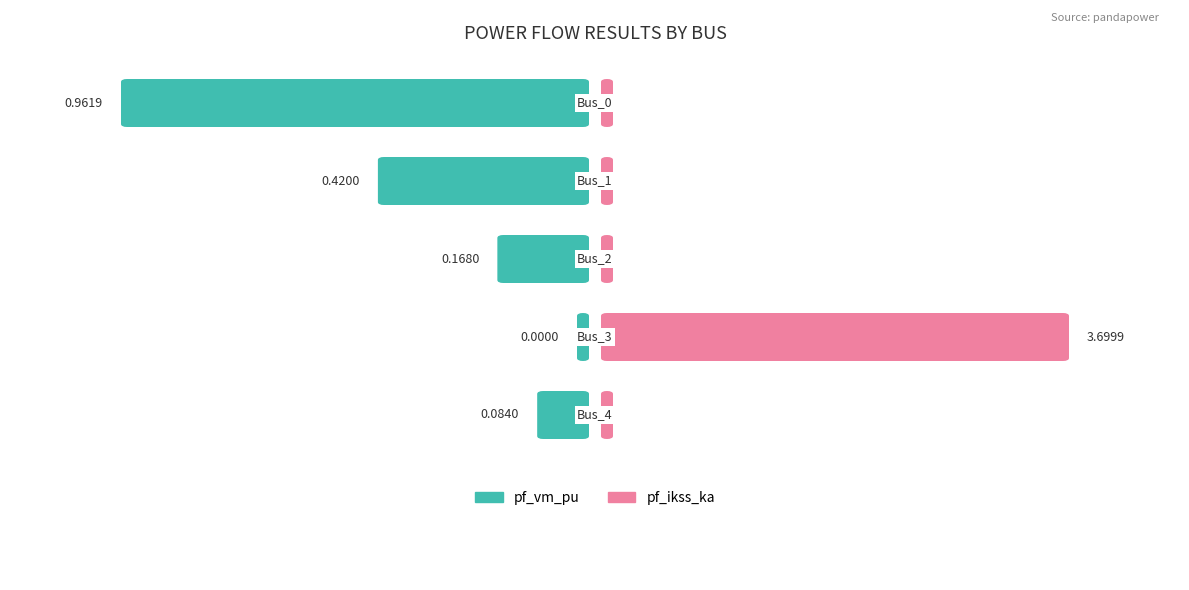

The pf_ikss_ka series shows 2.4 at Bus_3. True or false?

False